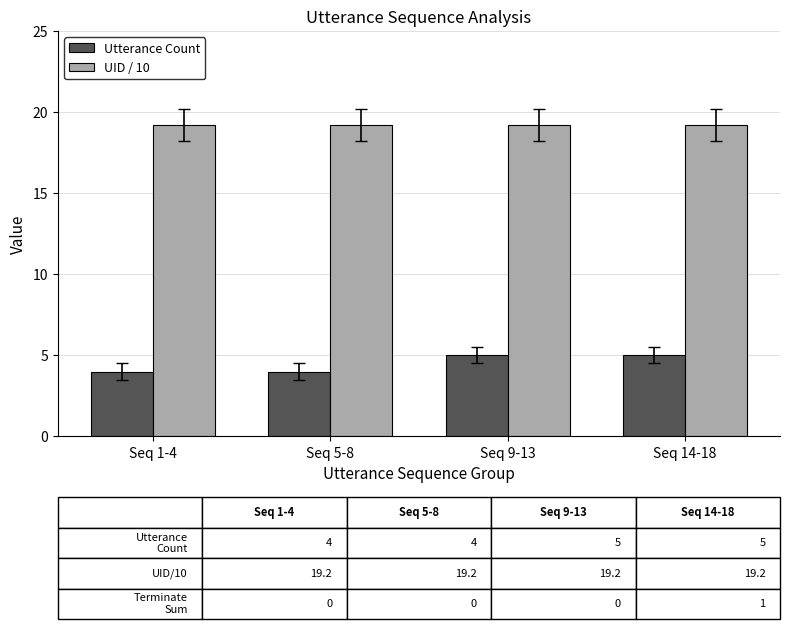

List the series in order of their overall mean, lowest first.

Utterance Count, UID / 10